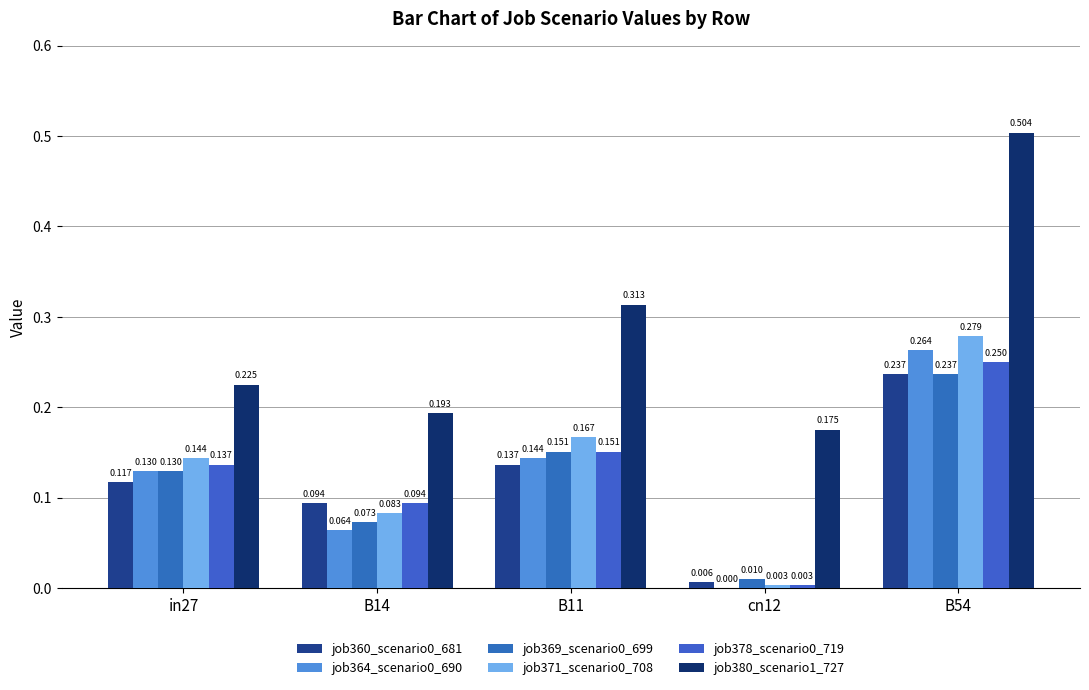

How many data points does each series have?

5